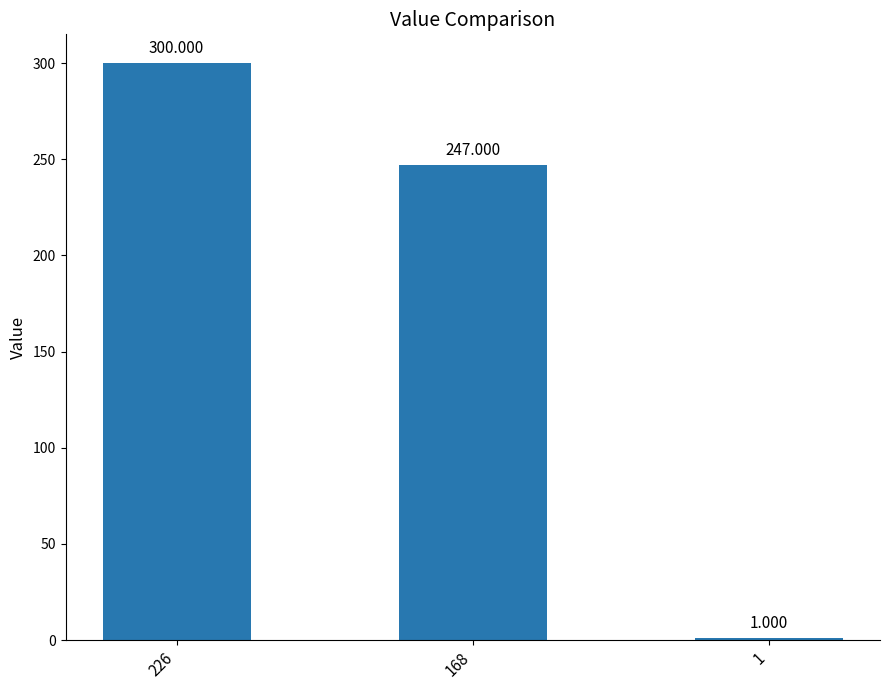

Rank the categories by value from highest to lowest.

226, 168, 1